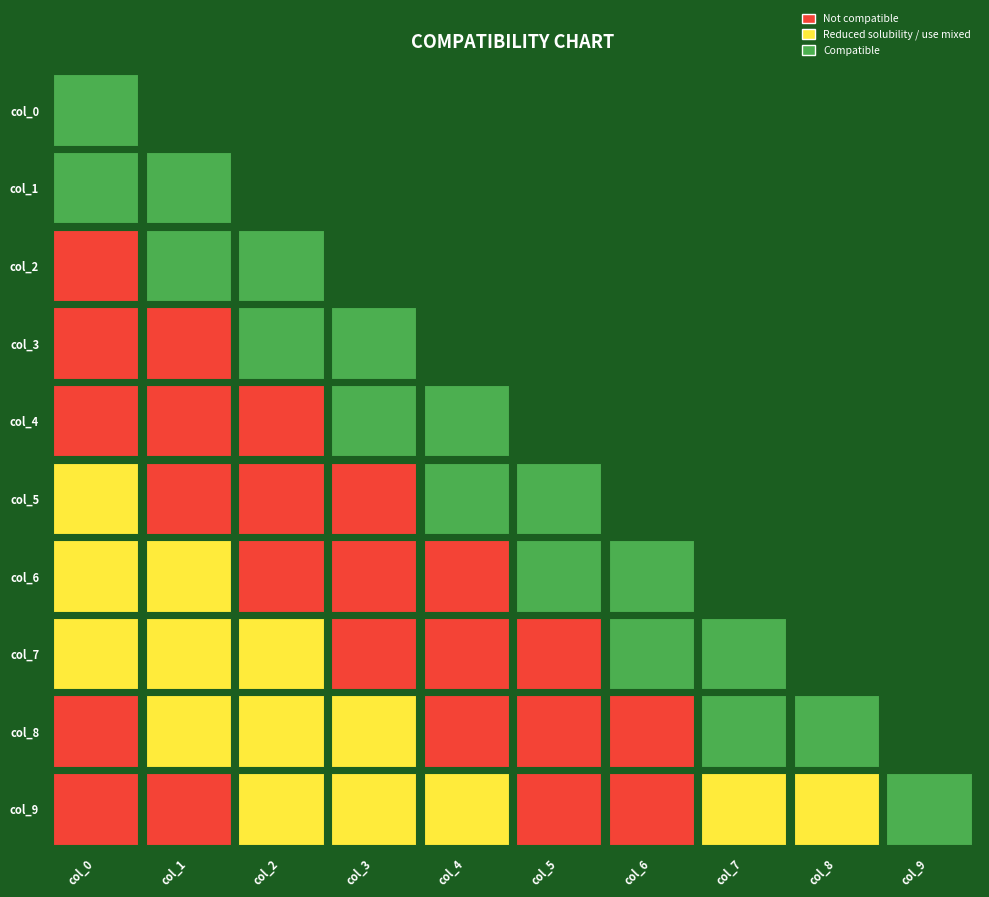

How many values in col_8 are above zero?

6